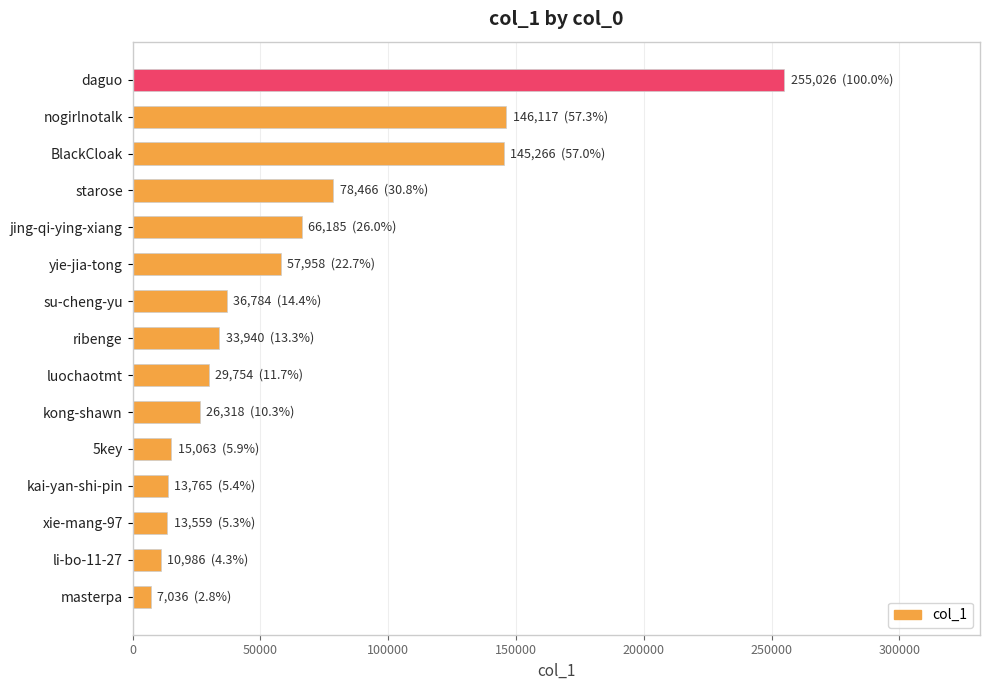

How many values are below 33940?

7